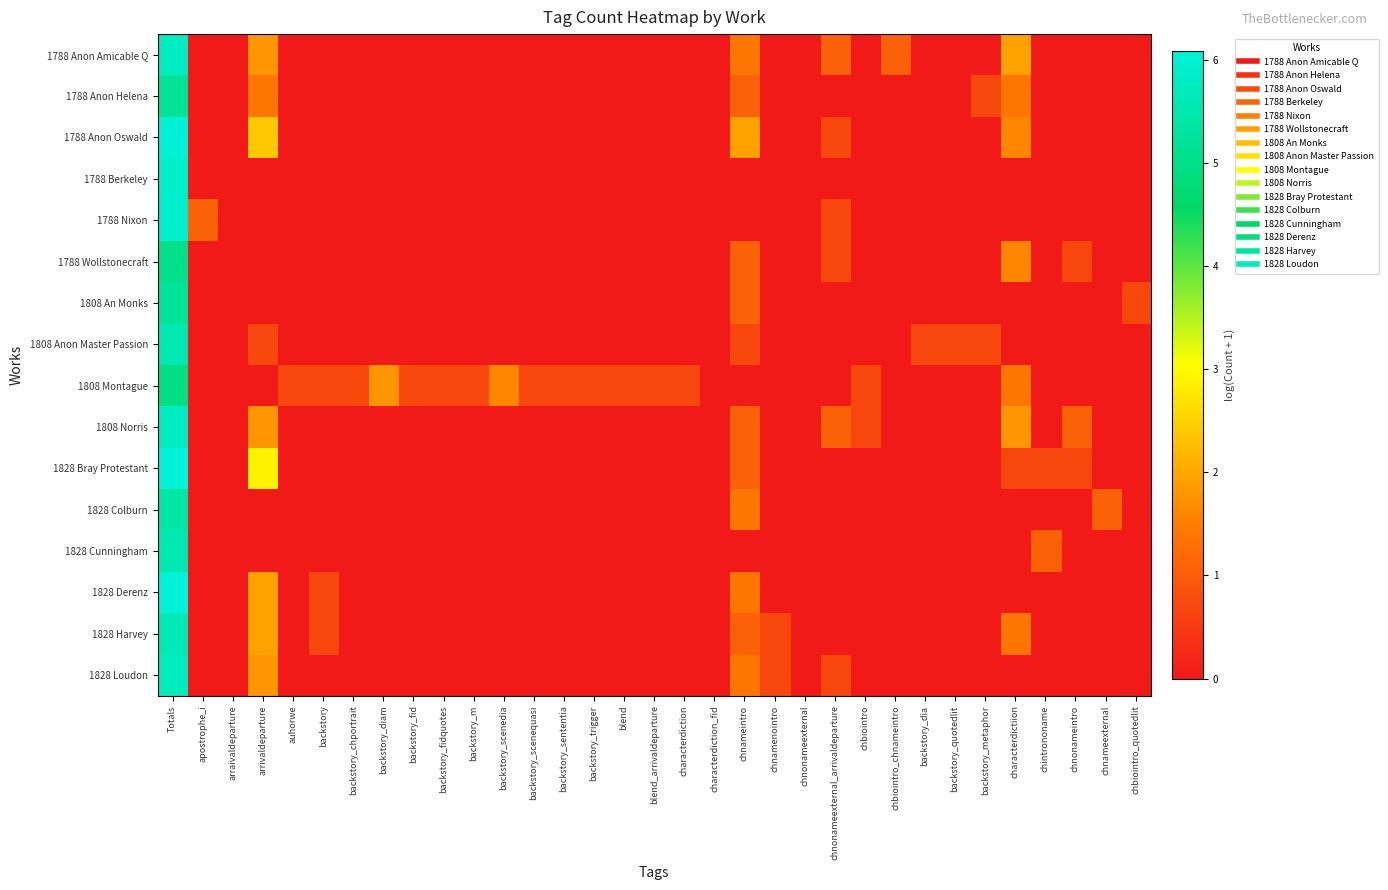

At which category is the sum across all series the highest?

Totals